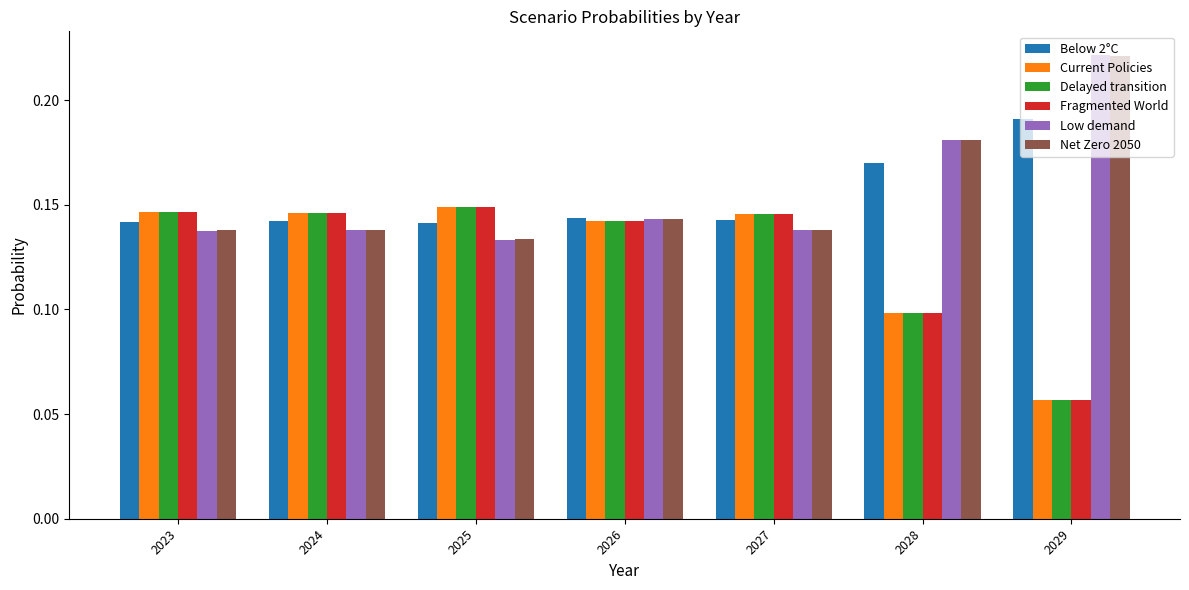

Which series has the largest range (max minus min)?

Fragmented World